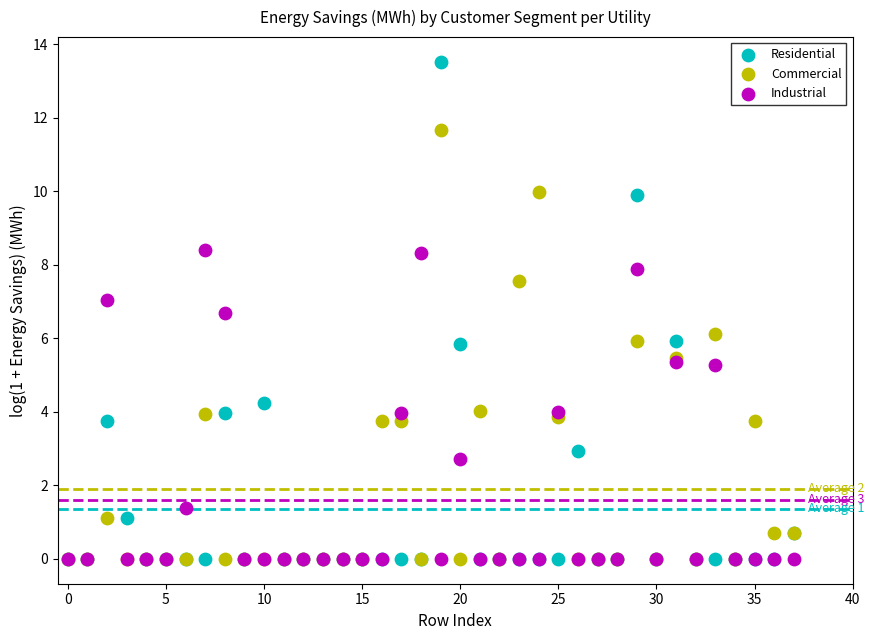

What are all the series names shown in the legend?

Residential, Commercial, Industrial